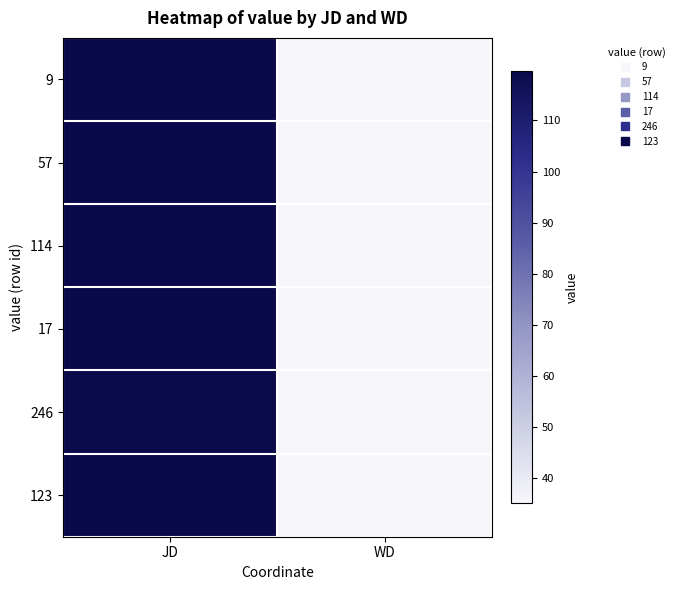

At which category is the sum across all series the highest?

JD